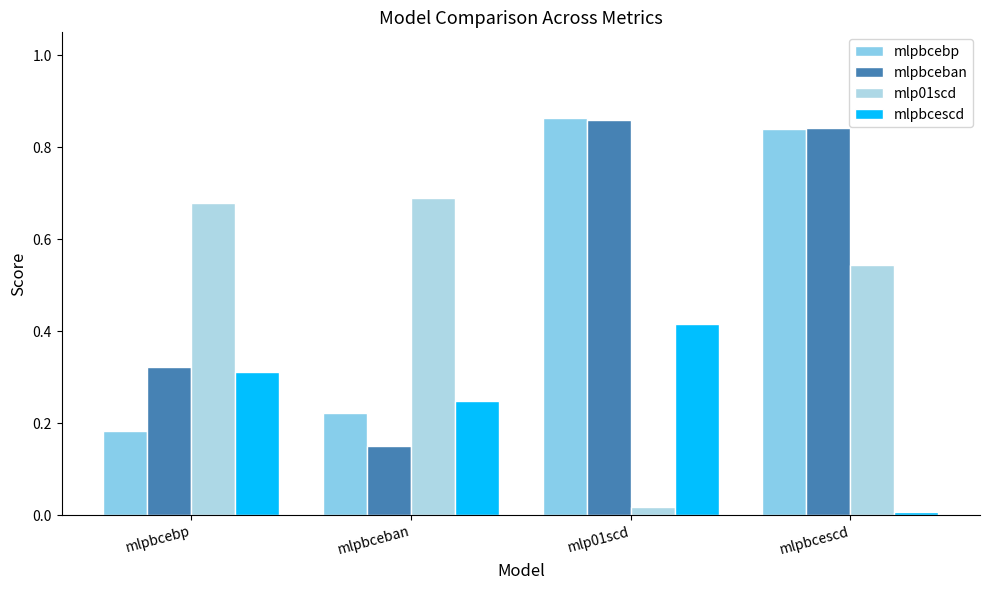

Does the chart contain stacked bars?

No